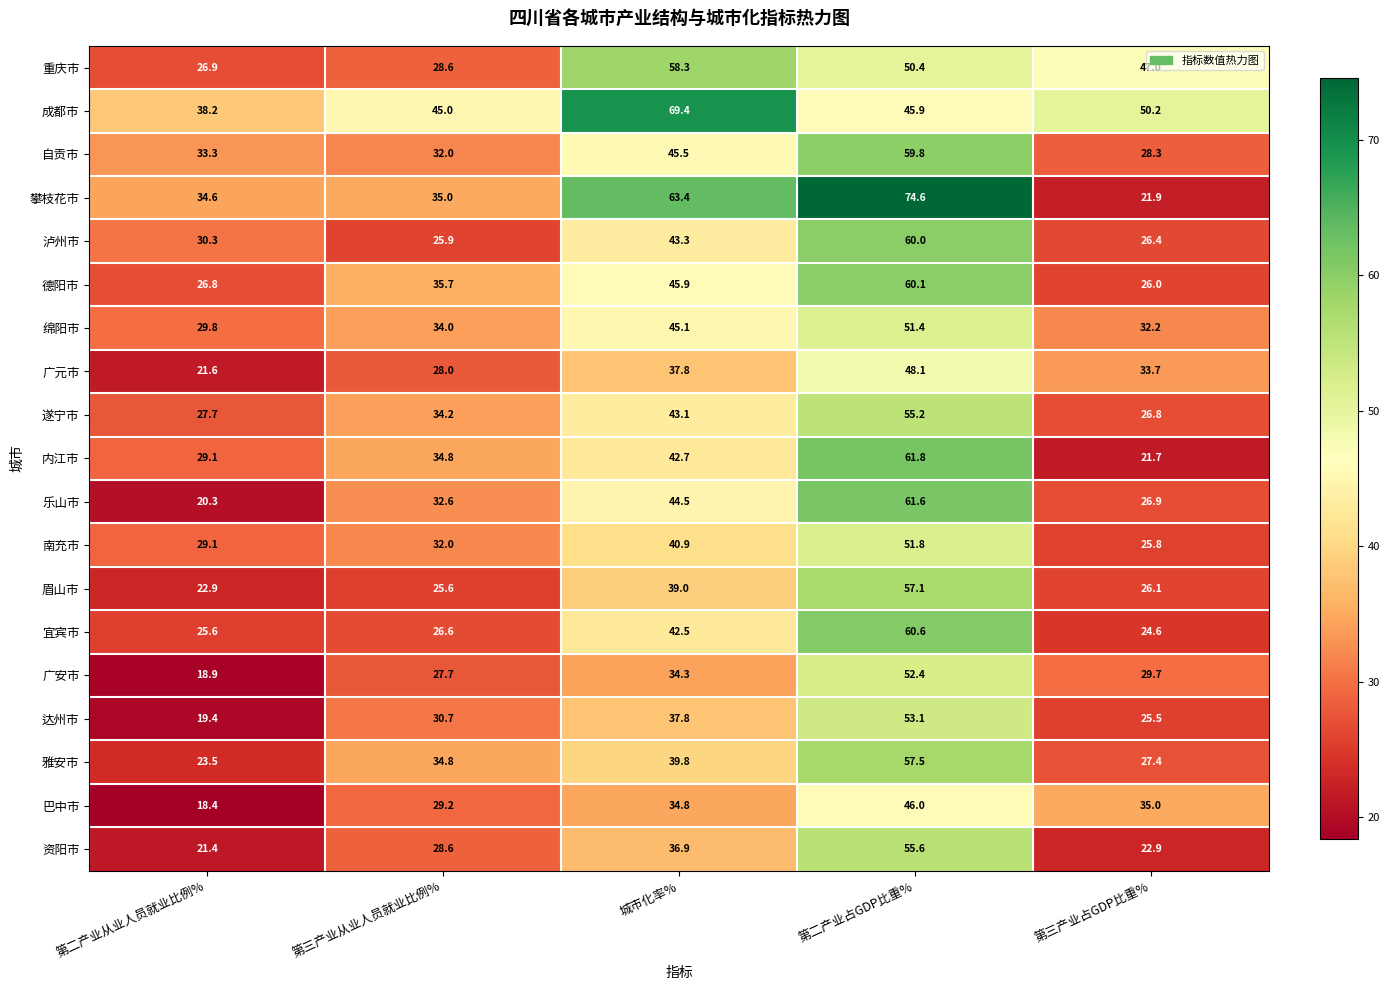

What is the difference between the highest and lowest values at 第三产业从业人员就业比例%?

19.4